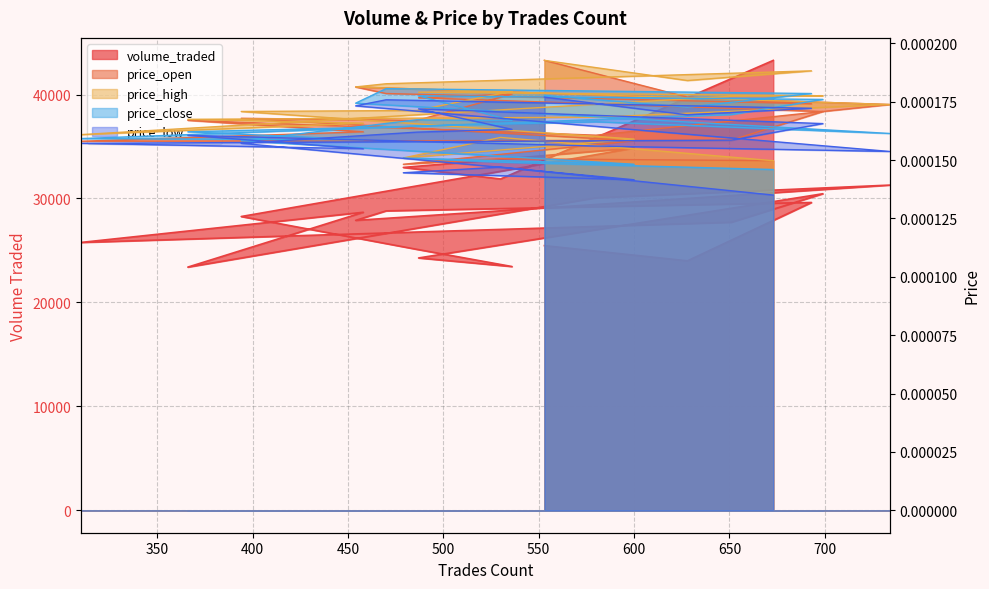

Rank the series at 693 from lowest to highest value.

price_low, price_open, price_close, price_high, volume_traded